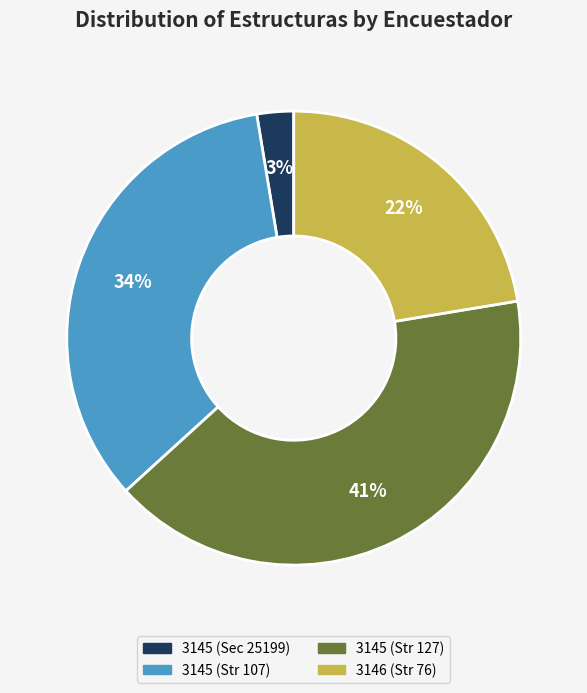

To the nearest percent, what is the difference between the largest and smallest slice percentages?

38%